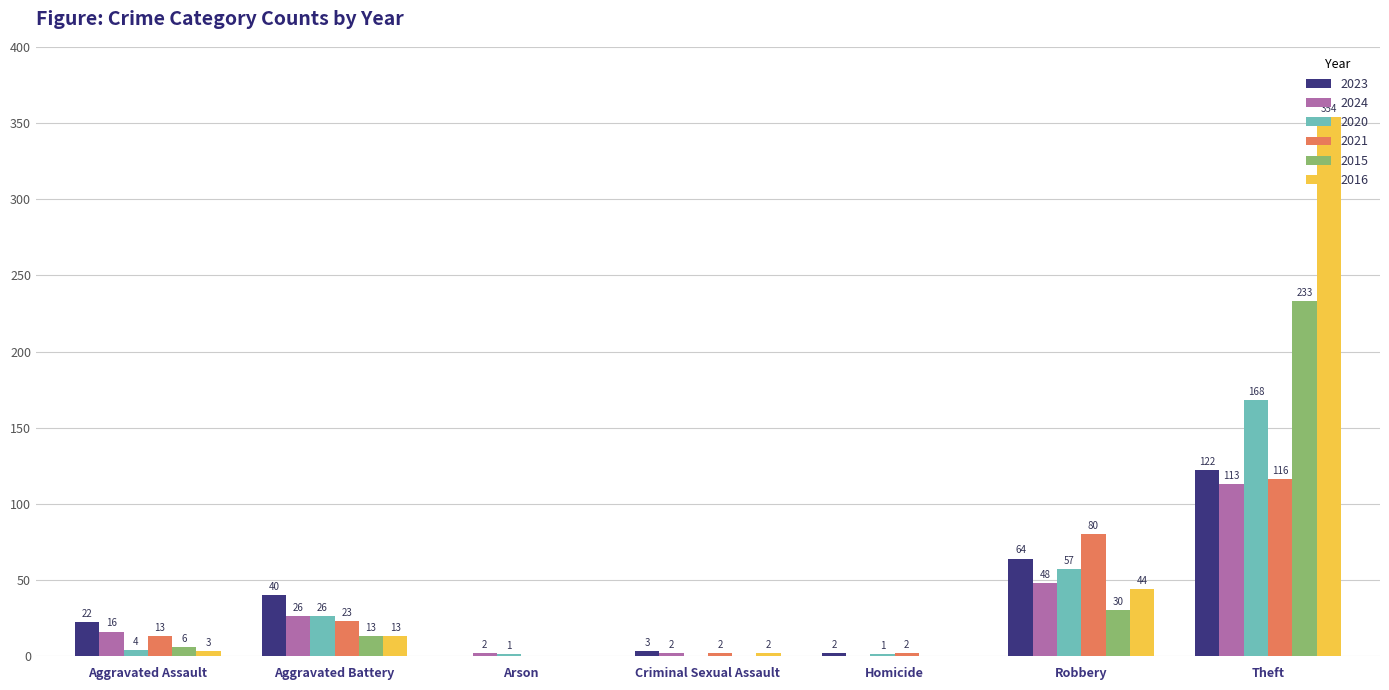

Which series changed the most between Arson and Theft?

2016